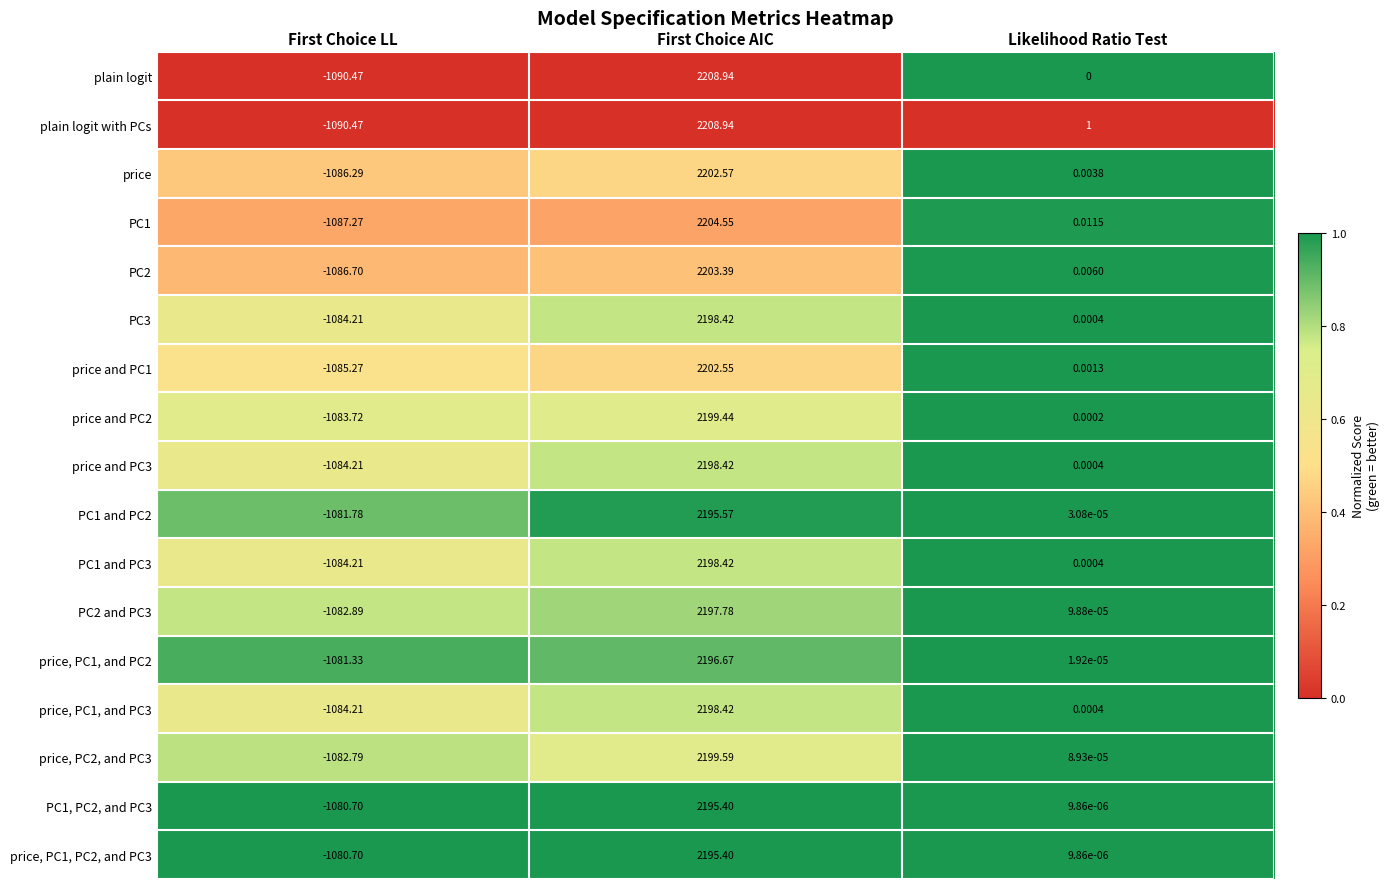

Rank the categories by price and PC1 value from highest to lowest.

First Choice AIC, Likelihood Ratio Test, First Choice LL